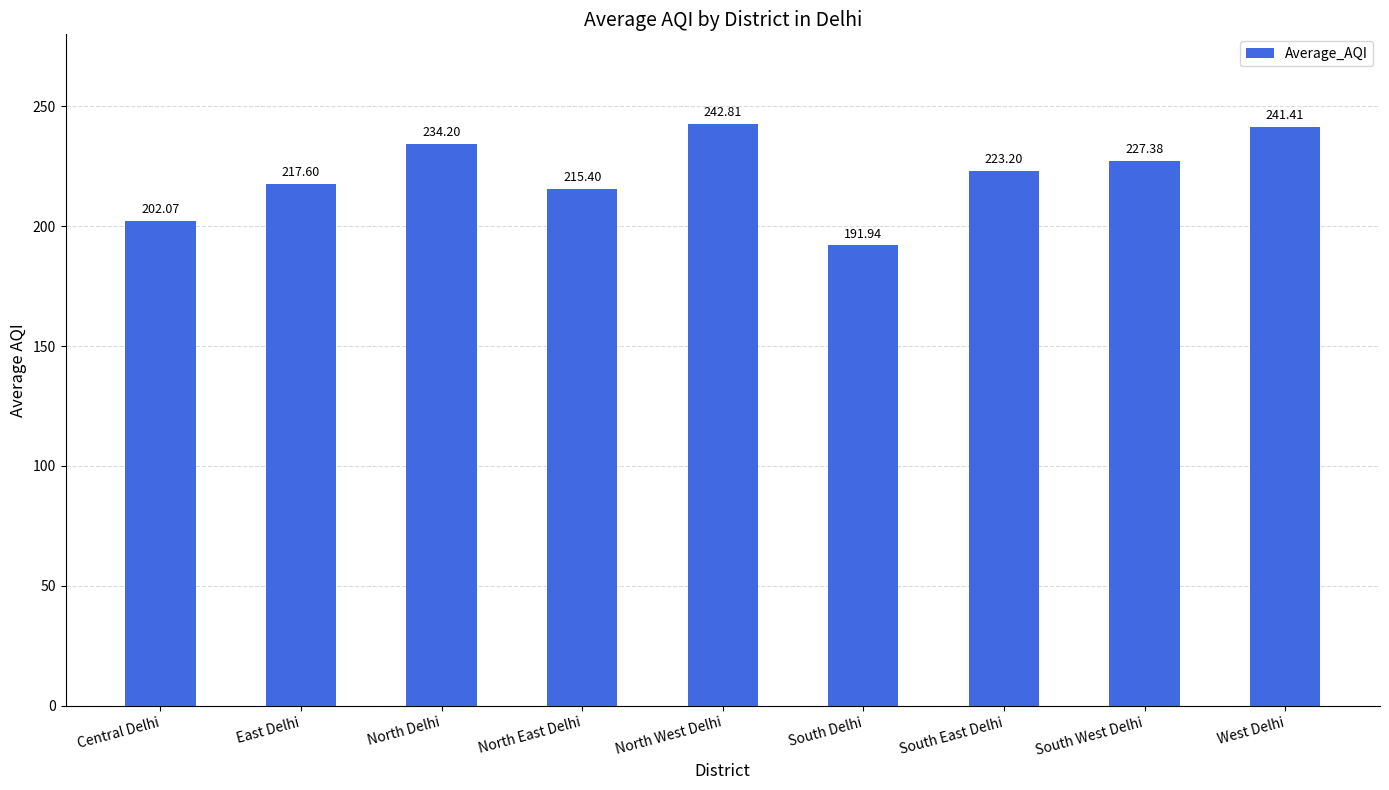

What is the maximum value shown in the chart?

242.8